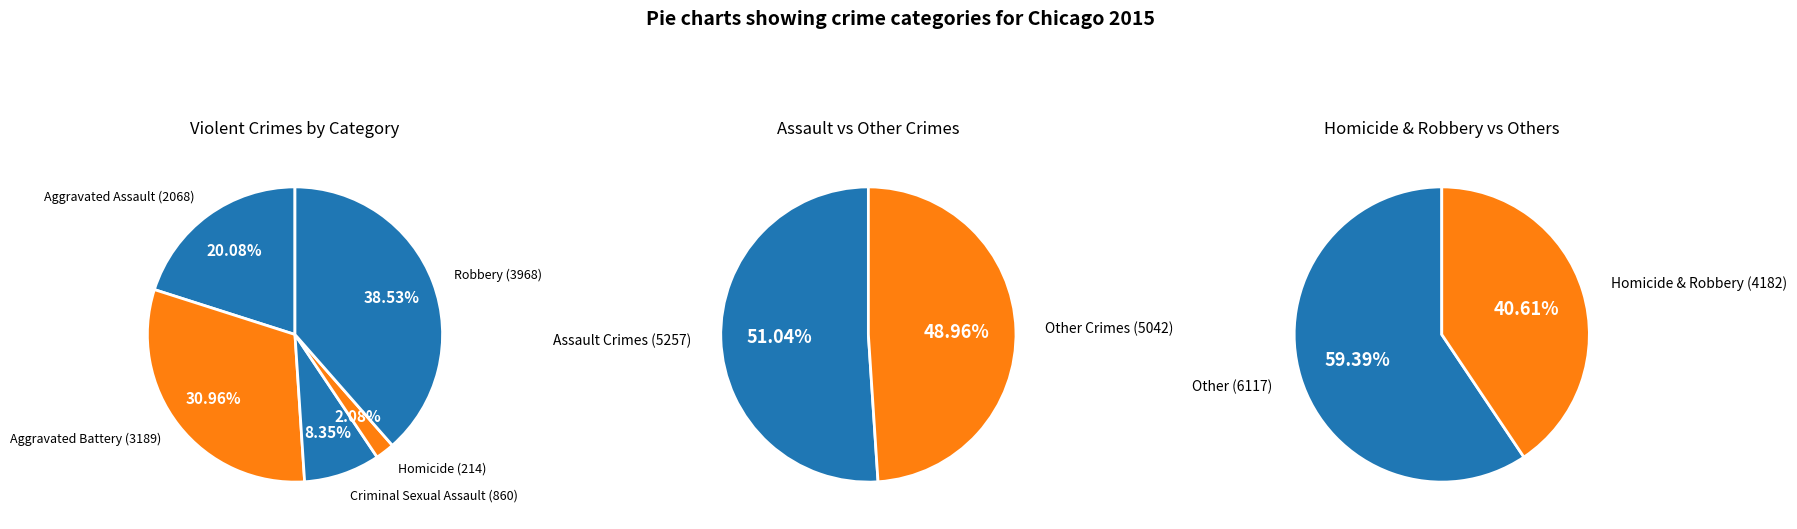

To the nearest percent, what is the difference between the largest and smallest slice percentages?

36%